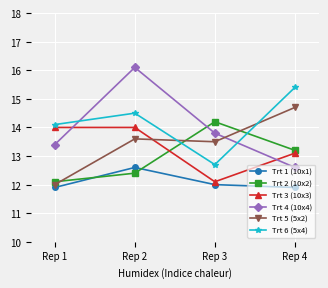

Which series has the largest total across all categories?

Trt 6 (5x4)